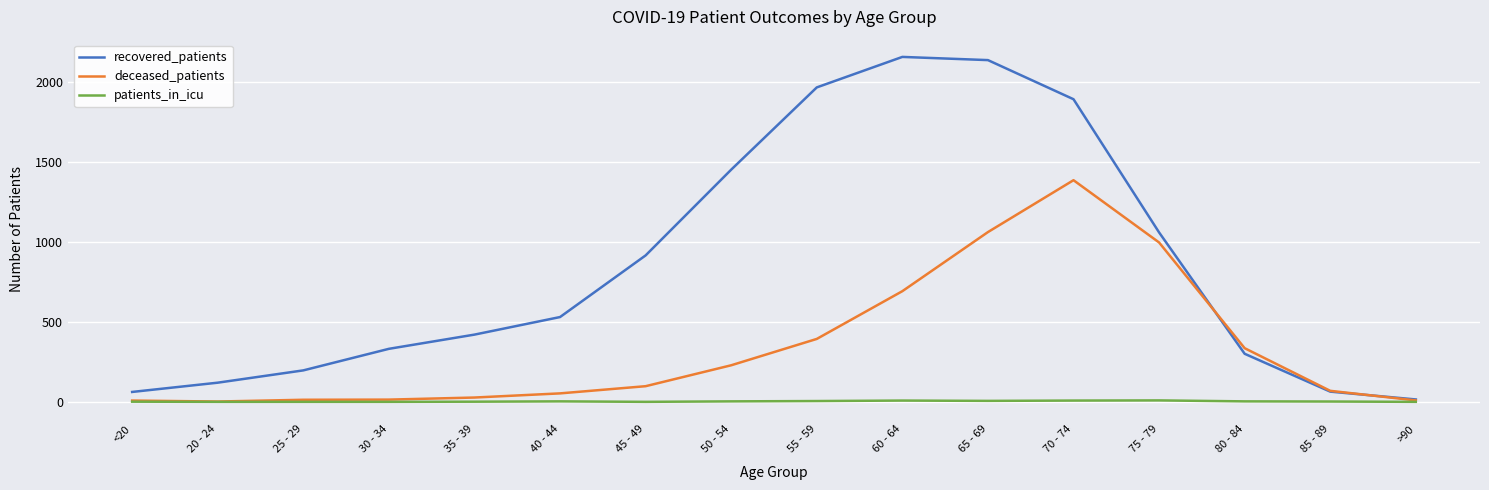

What is the highest value of the recovered_patients series?

2160